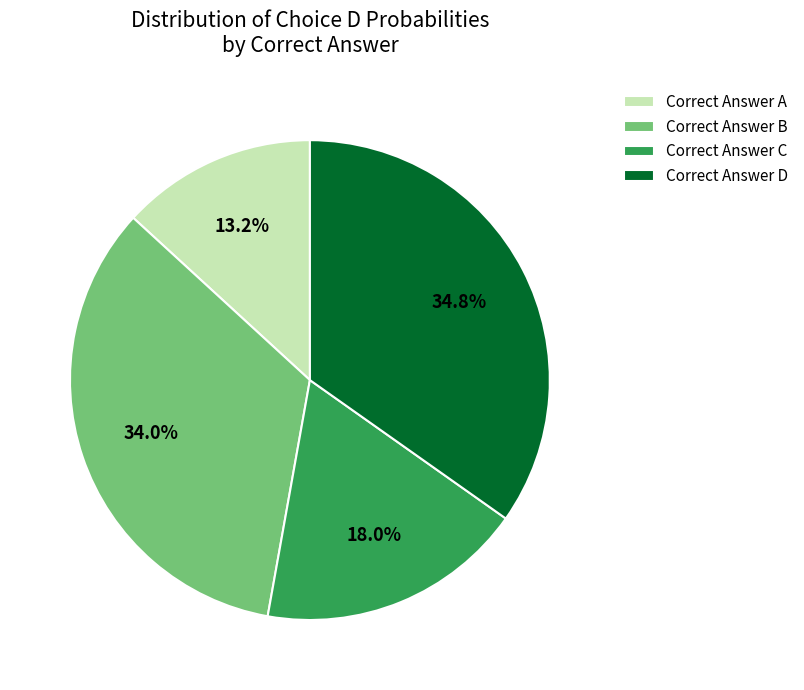

Combined, do Correct Answer B and Correct Answer A account for over 50%?

No